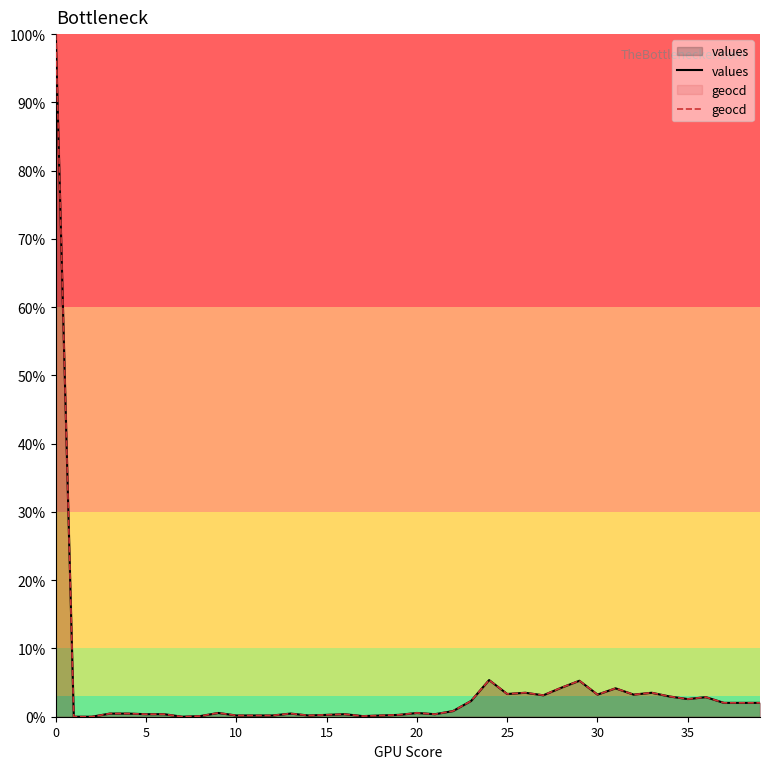

Is it true that values equals 2.6 at 35?

True